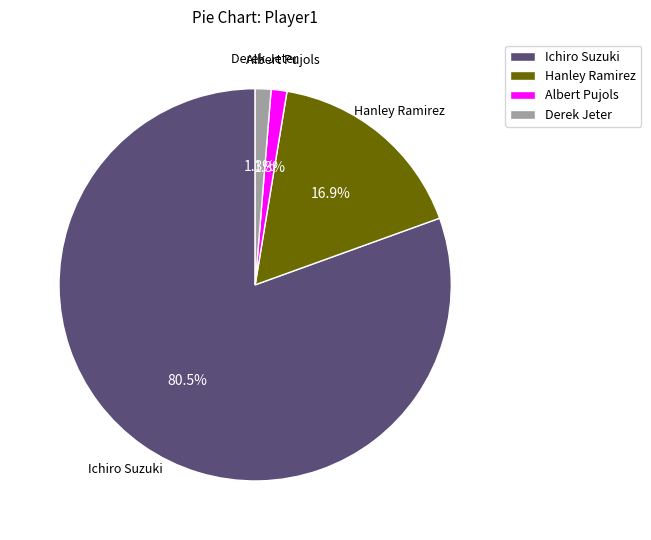

Which category accounts for the majority?

Ichiro Suzuki